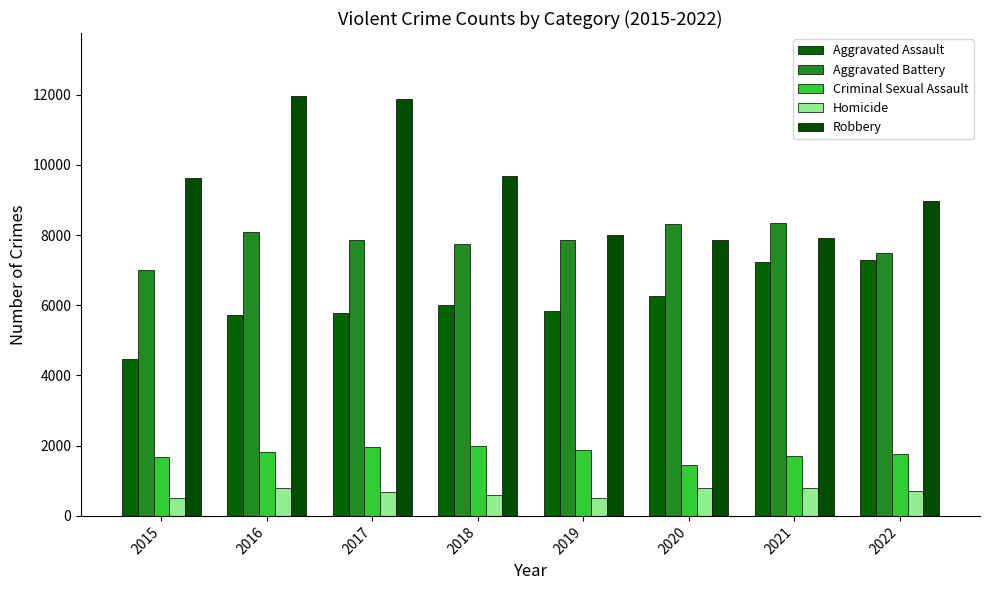

Reading left to right, transcribe all the data shown in this chart.

Aggravated Assault: 4480	5712	5793	6001	5841	6263	7243	7277
Aggravated Battery: 7018	8085	7845	7734	7857	8319	8346	7487
Criminal Sexual Assault: 1678	1824	1952	1992	1886	1464	1694	1763
Homicide: 496	786	672	589	498	787	804	717
Robbery: 9638	11960	11880	9680	7994	7855	7917	8965